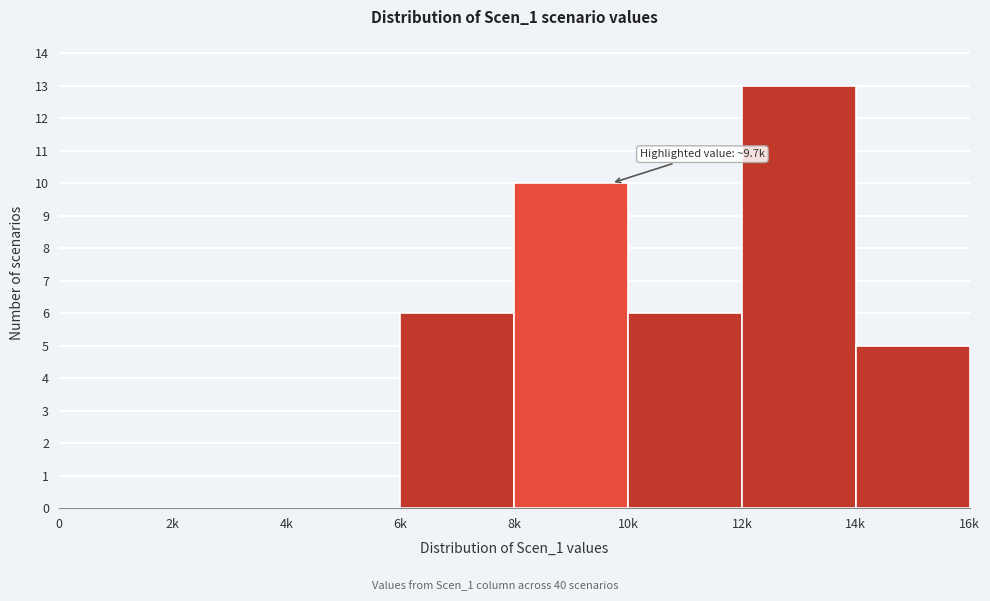

Reading left to right, what are all the values shown in this chart?

0=0	2k=0	4k=0	6k=6	8k=10	10k=6	12k=13	14k=5